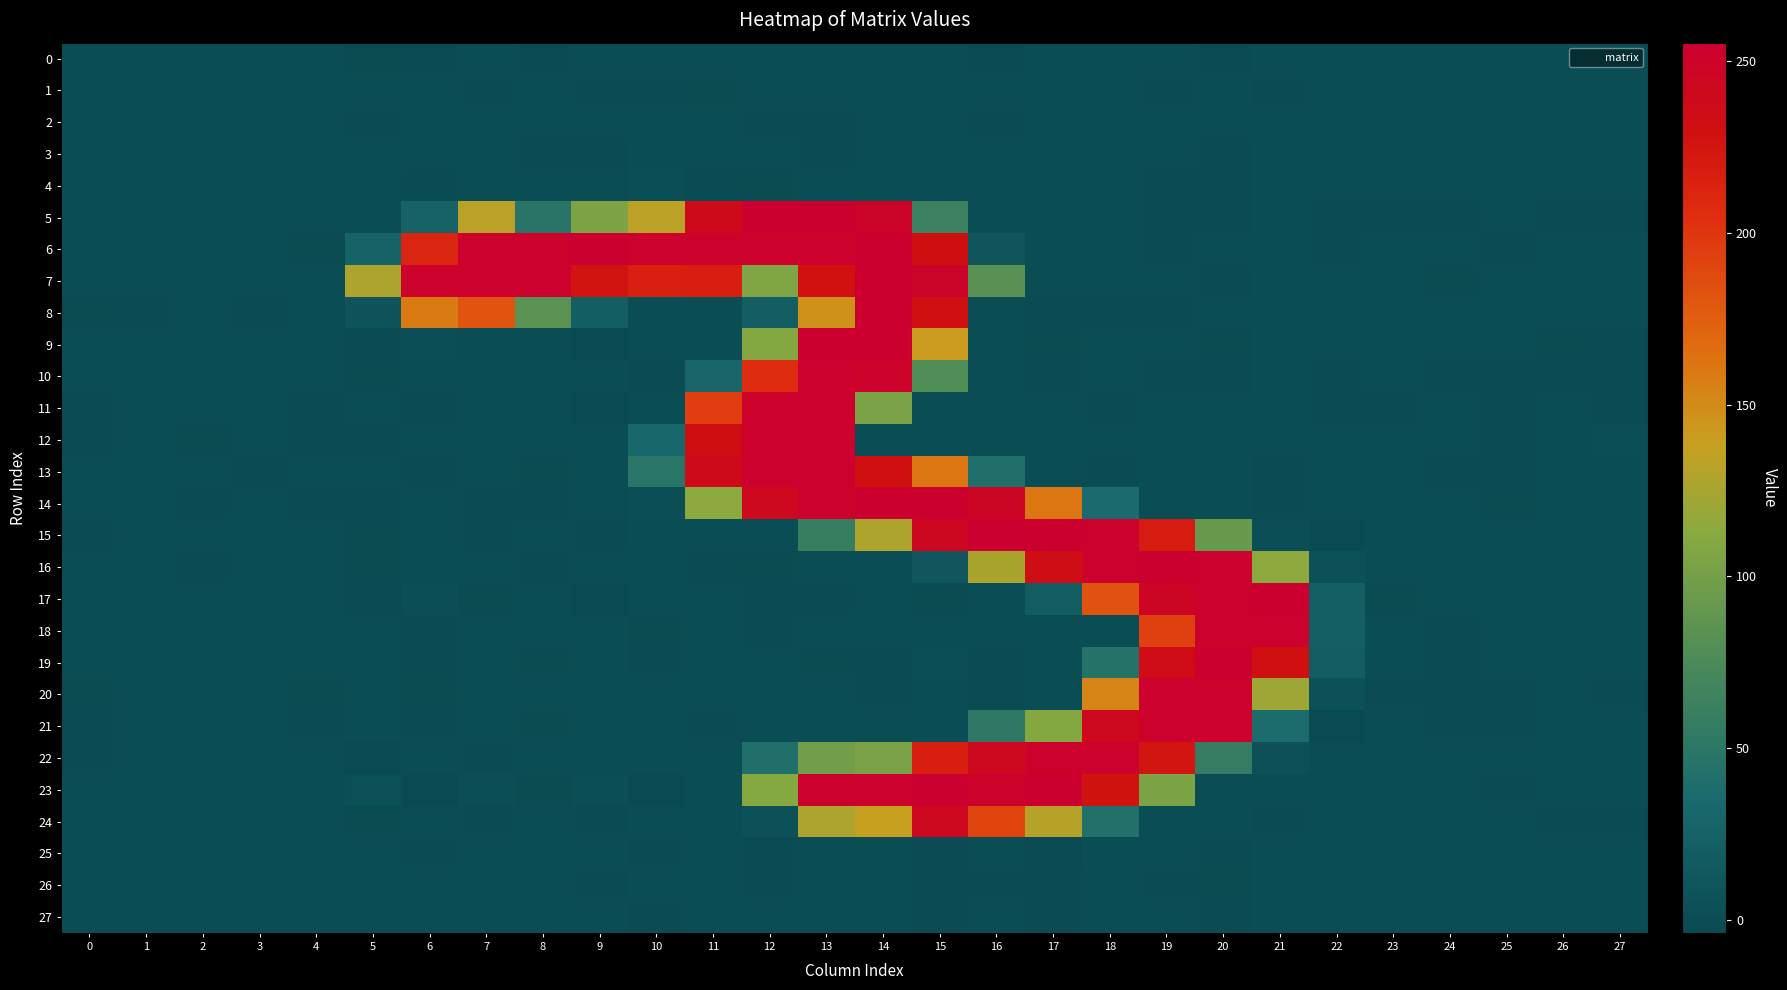

Which category has the lowest value across all series?

22